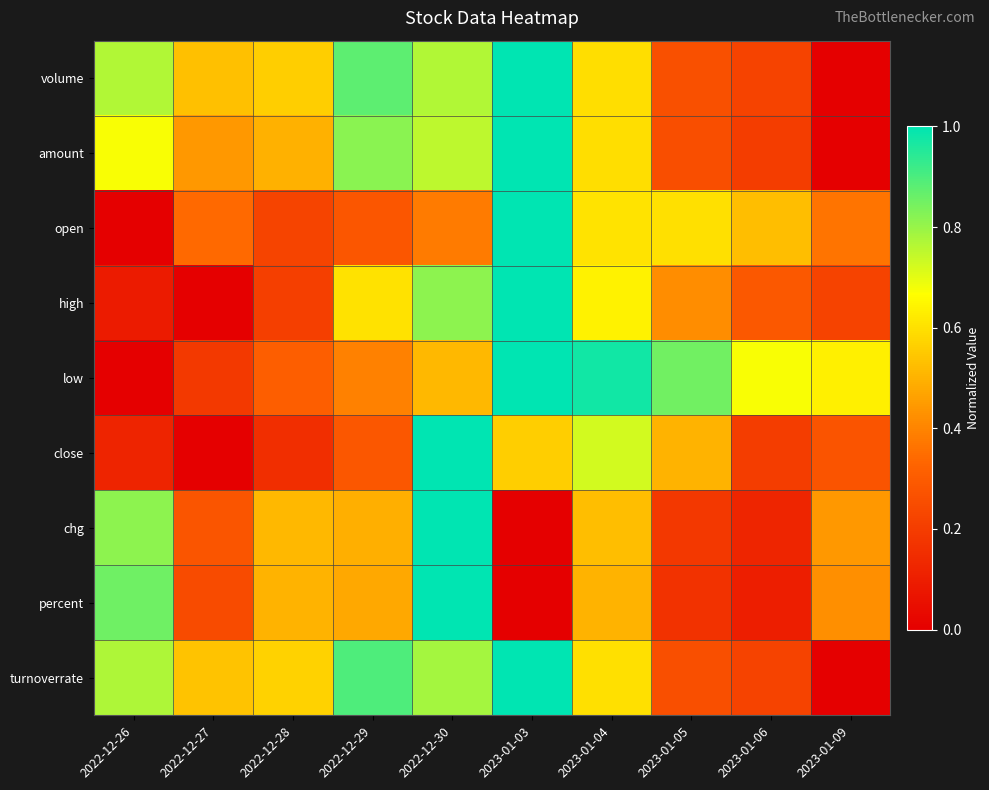

Reading right to left, list all the values displayed in this chart.

volume: 2023-01-09=0.0	2023-01-06=0.2	2023-01-05=0.3	2023-01-04=0.6	2023-01-03=1.0	2022-12-30=0.8	2022-12-29=0.9	2022-12-28=0.6	2022-12-27=0.5	2022-12-26=0.8
amount: 2023-01-09=0.0	2023-01-06=0.2	2023-01-05=0.3	2023-01-04=0.6	2023-01-03=1.0	2022-12-30=0.8	2022-12-29=0.8	2022-12-28=0.5	2022-12-27=0.4	2022-12-26=0.7
open: 2023-01-09=0.4	2023-01-06=0.5	2023-01-05=0.6	2023-01-04=0.6	2023-01-03=1.0	2022-12-30=0.4	2022-12-29=0.3	2022-12-28=0.2	2022-12-27=0.3	2022-12-26=0.0
high: 2023-01-09=0.2	2023-01-06=0.3	2023-01-05=0.4	2023-01-04=0.6	2023-01-03=1.0	2022-12-30=0.8	2022-12-29=0.6	2022-12-28=0.2	2022-12-27=0.0	2022-12-26=0.1
low: 2023-01-09=0.6	2023-01-06=0.7	2023-01-05=0.9	2023-01-04=1.0	2023-01-03=1.0	2022-12-30=0.5	2022-12-29=0.4	2022-12-28=0.3	2022-12-27=0.2	2022-12-26=0.0
close: 2023-01-09=0.3	2023-01-06=0.2	2023-01-05=0.5	2023-01-04=0.7	2023-01-03=0.6	2022-12-30=1.0	2022-12-29=0.3	2022-12-28=0.2	2022-12-27=0.0	2022-12-26=0.1
chg: 2023-01-09=0.4	2023-01-06=0.1	2023-01-05=0.2	2023-01-04=0.5	2023-01-03=0.0	2022-12-30=1.0	2022-12-29=0.5	2022-12-28=0.5	2022-12-27=0.3	2022-12-26=0.8
percent: 2023-01-09=0.4	2023-01-06=0.1	2023-01-05=0.2	2023-01-04=0.5	2023-01-03=0.0	2022-12-30=1.0	2022-12-29=0.5	2022-12-28=0.5	2022-12-27=0.2	2022-12-26=0.9
turnoverrate: 2023-01-09=0.0	2023-01-06=0.2	2023-01-05=0.3	2023-01-04=0.6	2023-01-03=1.0	2022-12-30=0.8	2022-12-29=0.9	2022-12-28=0.6	2022-12-27=0.5	2022-12-26=0.8